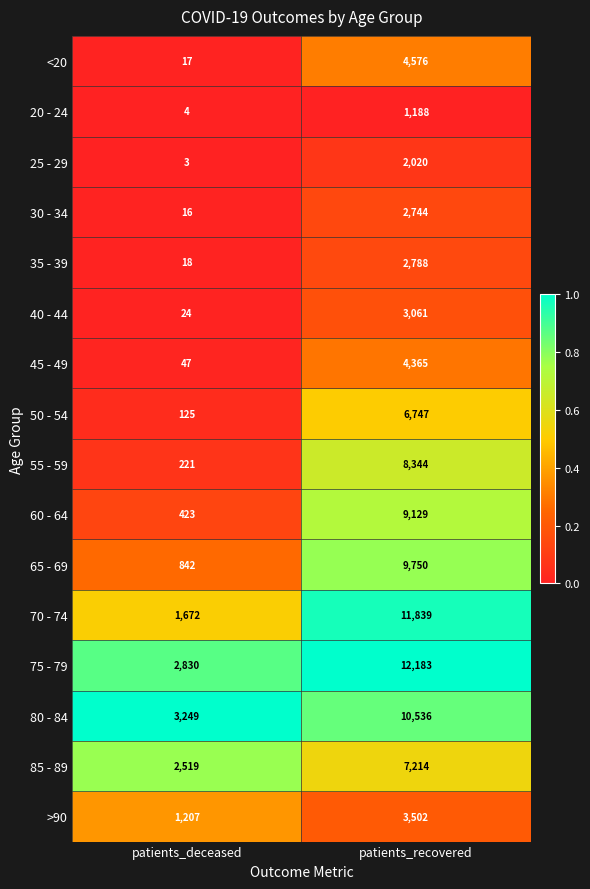

How many series are shown in this chart?

16